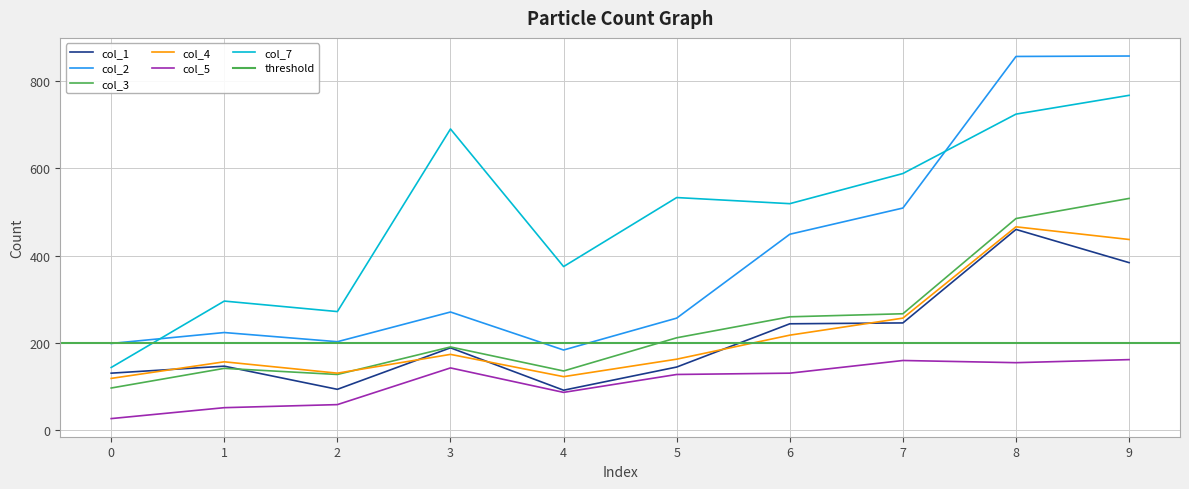

What is the difference between the second highest and minimum values in the col_5 series?

133